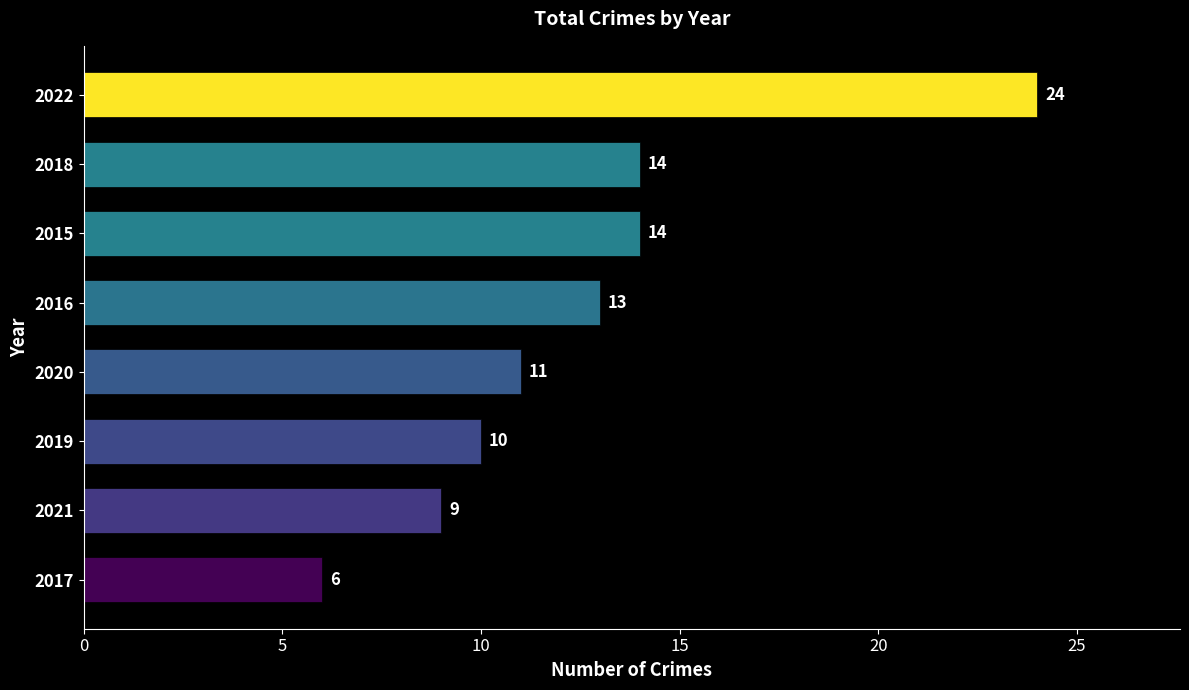

What is the approximate value at 2020, to the nearest 10?

10